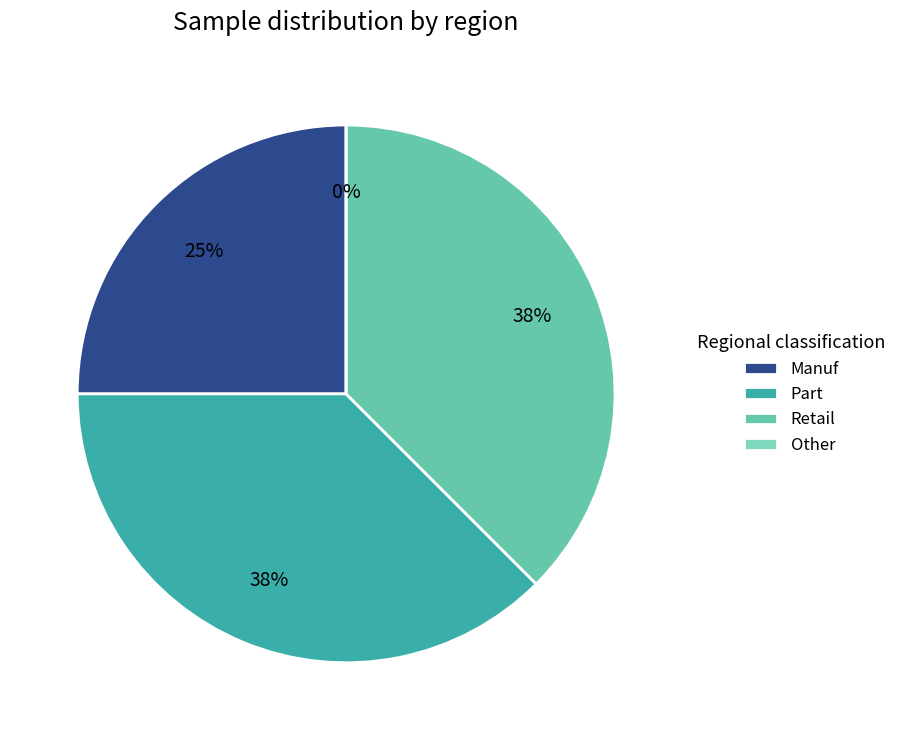

Do Manuf_0001 and Retail_0003 together represent more than half of the pie?

Yes